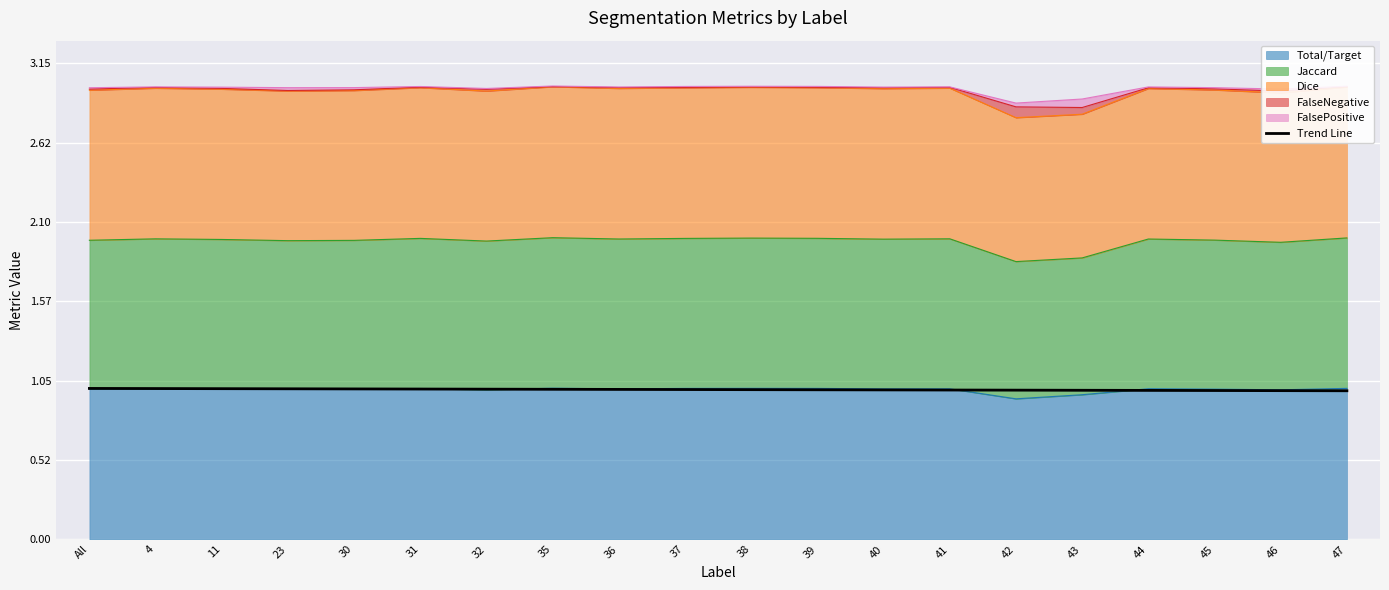

What is the label of the 4th point from the right?

44